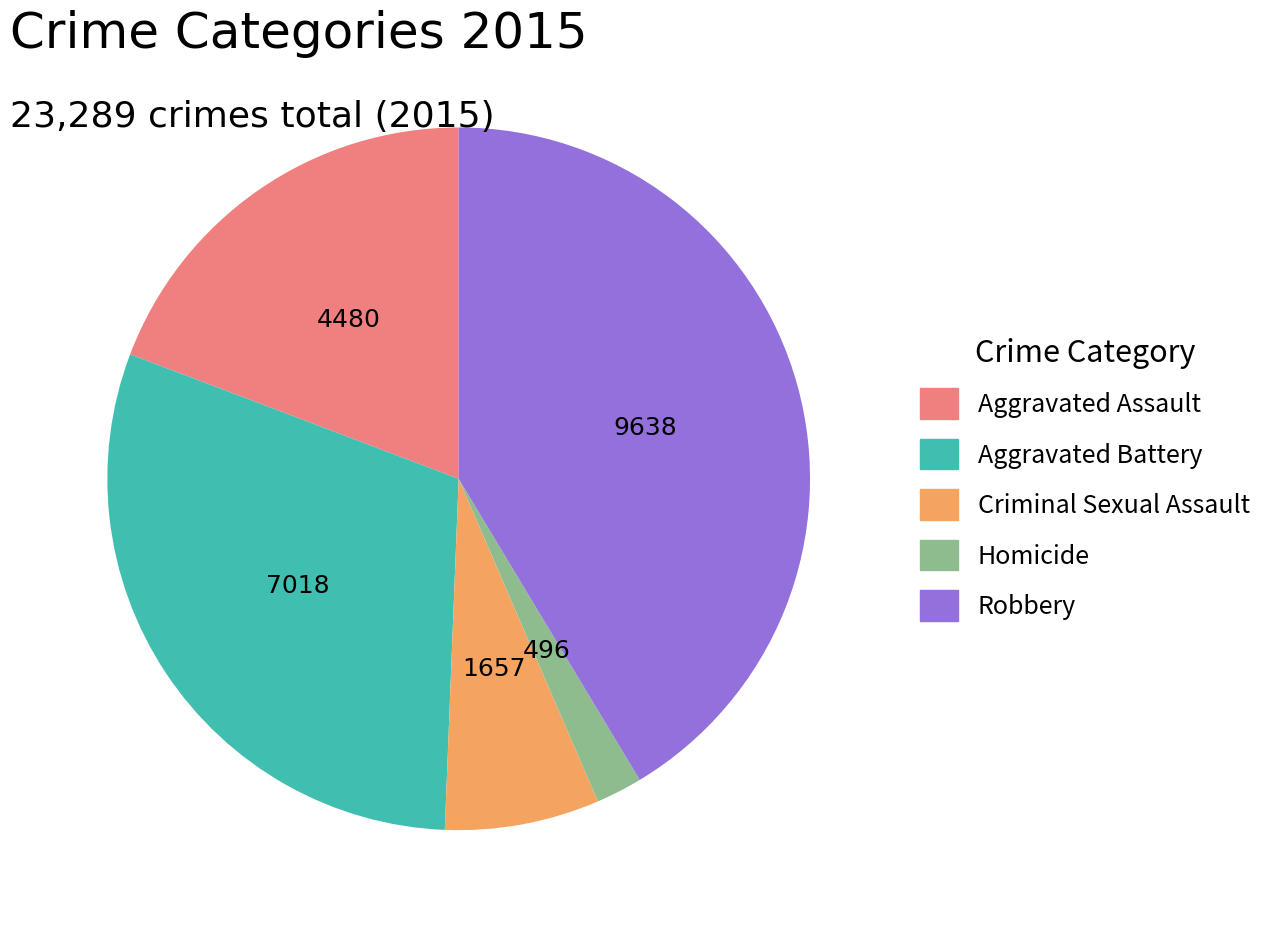

Is it true that Homicide is 2% of the pie?

True